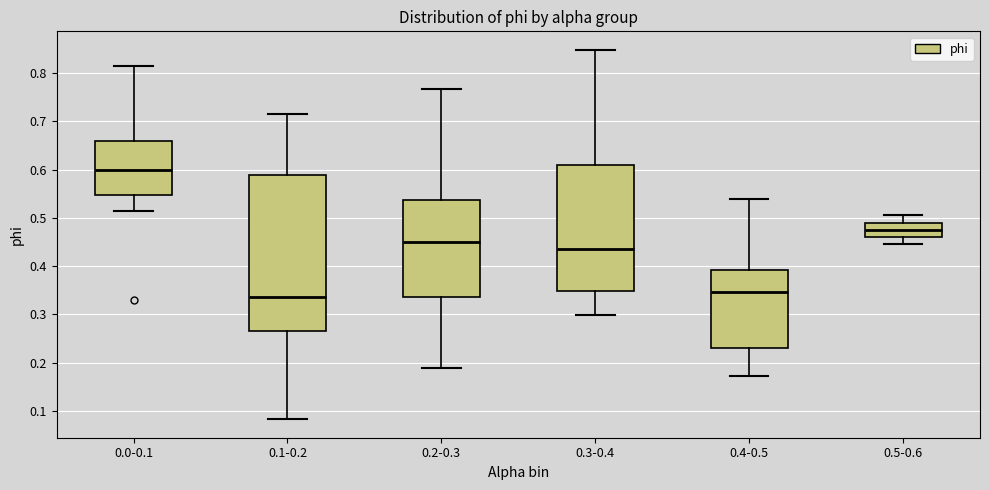

Reading left to right, transcribe this box plot: for each box, give where its median line is, the range the box spans, and where its two whiskers end, as read against the y-axis. The values are not printed on the chart, so give them approximately, as read against the axis.

0.0-0.1: median 0.60, box 0.55 to 0.66, whiskers 0.51 to 0.82
0.1-0.2: median 0.34, box 0.27 to 0.59, whiskers 0.08 to 0.71
0.2-0.3: median 0.45, box 0.34 to 0.54, whiskers 0.19 to 0.77
0.3-0.4: median 0.44, box 0.35 to 0.61, whiskers 0.30 to 0.85
0.4-0.5: median 0.35, box 0.23 to 0.39, whiskers 0.17 to 0.54
0.5-0.6: median 0.48, box 0.46 to 0.49, whiskers 0.45 to 0.51